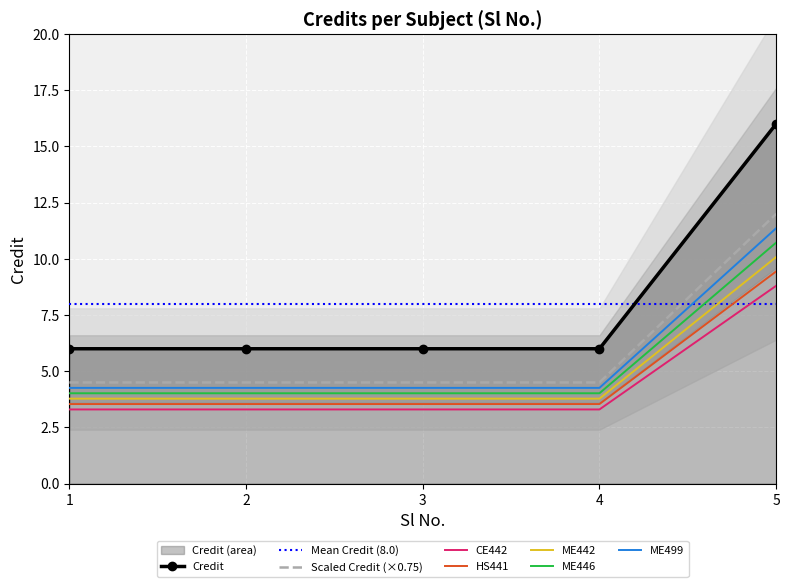

What is the value of the 5th point from the left?

16